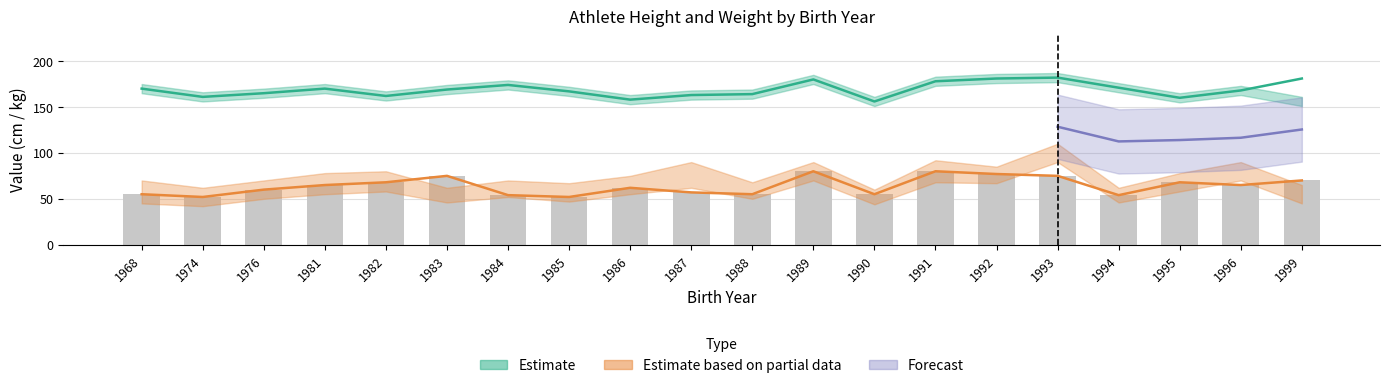

What is the difference between the maximum and second lowest values in the avg_height series?

24